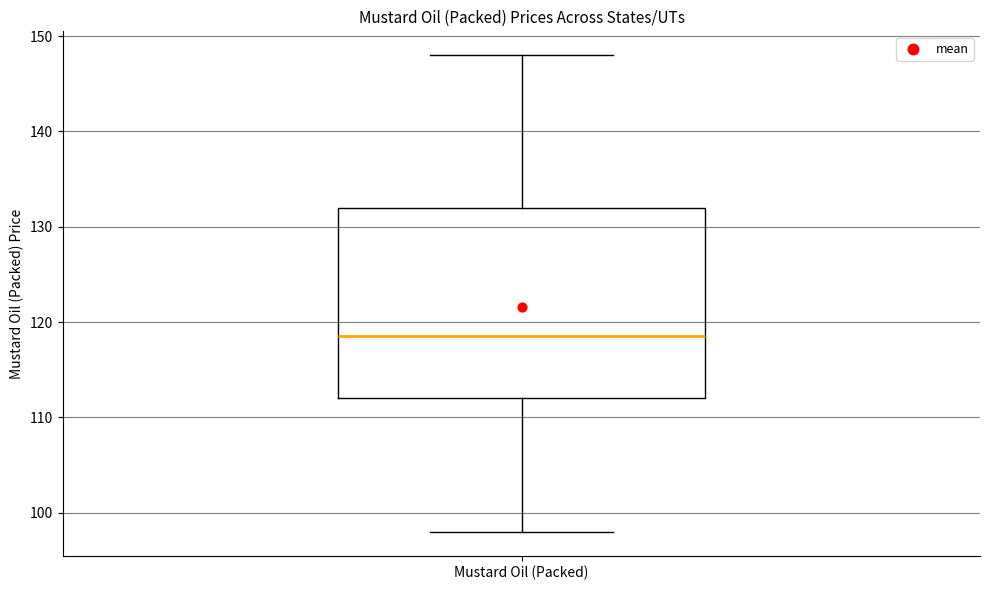

Transcribe this box plot: give where the median line is, the range the box spans, and where the two whiskers end, as read against the y-axis. The values are not printed on the chart, so give them approximately, as read against the axis.

median 119, box 112 to 132, whiskers 98 to 148